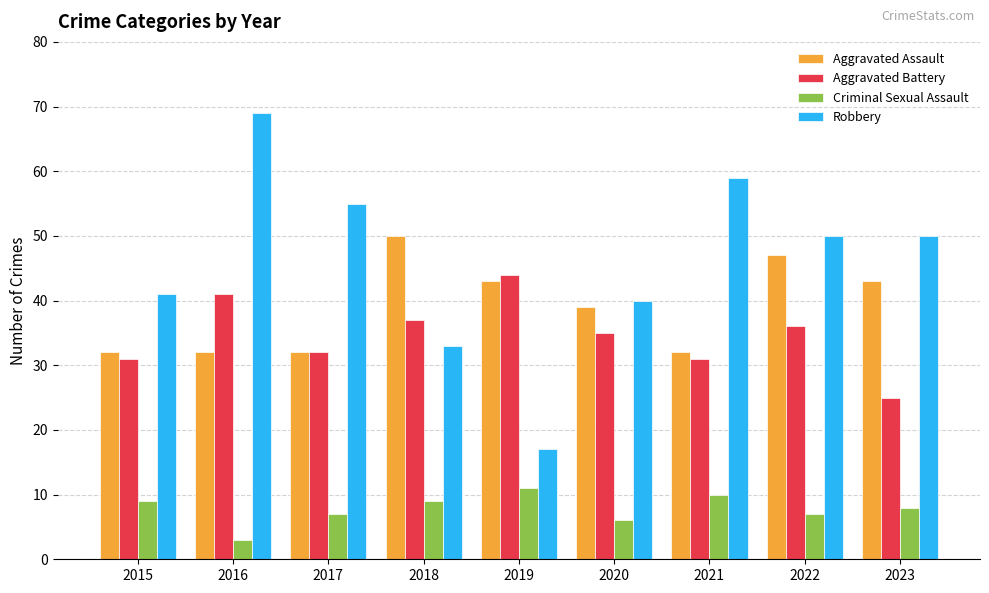

What is the smallest value displayed?

3